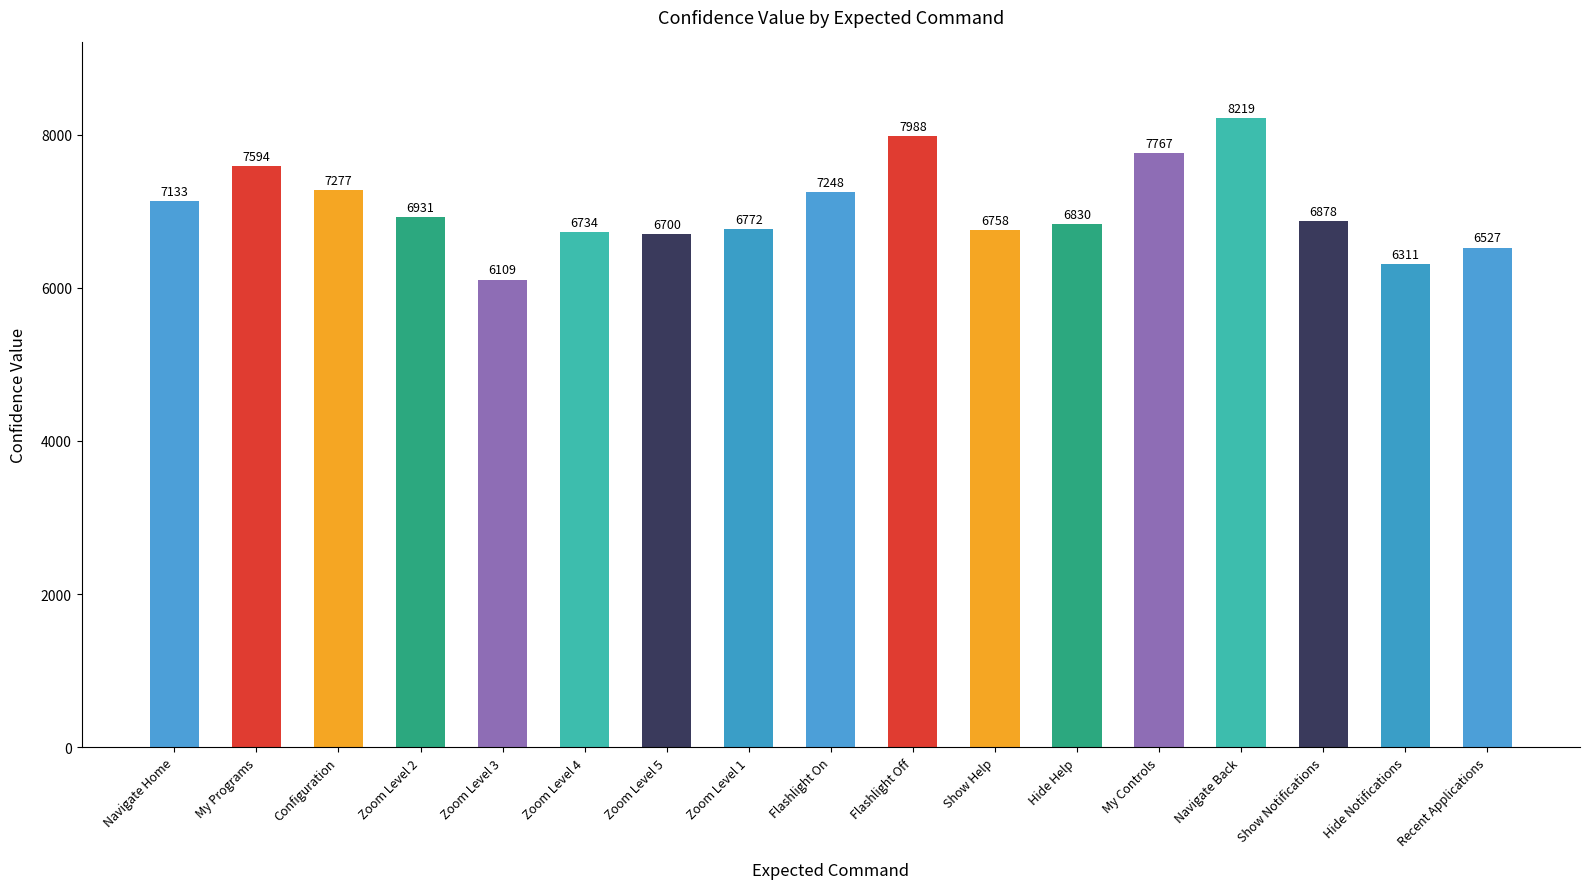

Does the chart contain any negative values?

No